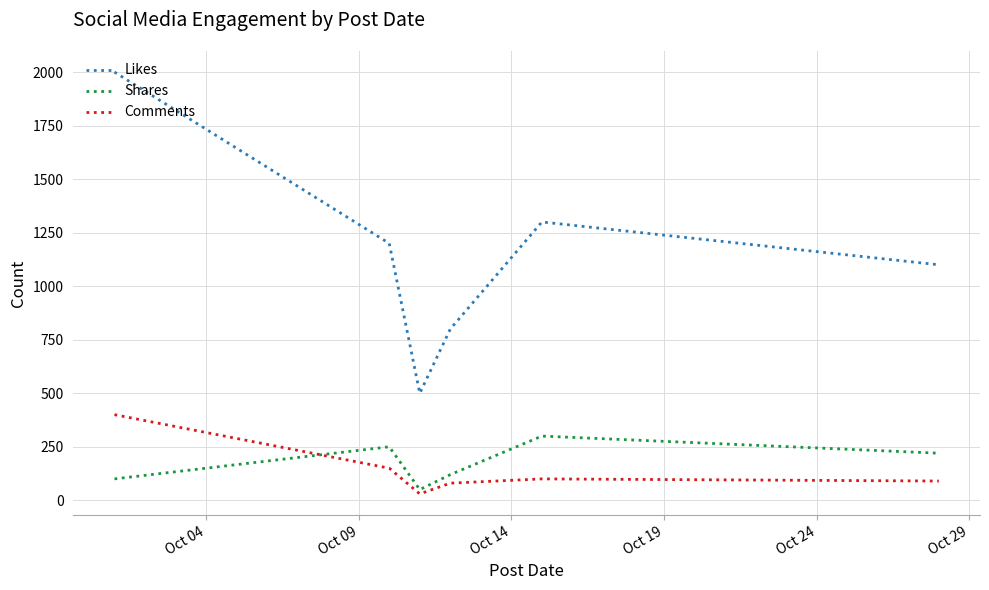

Which series has the widest spread of values?

Likes